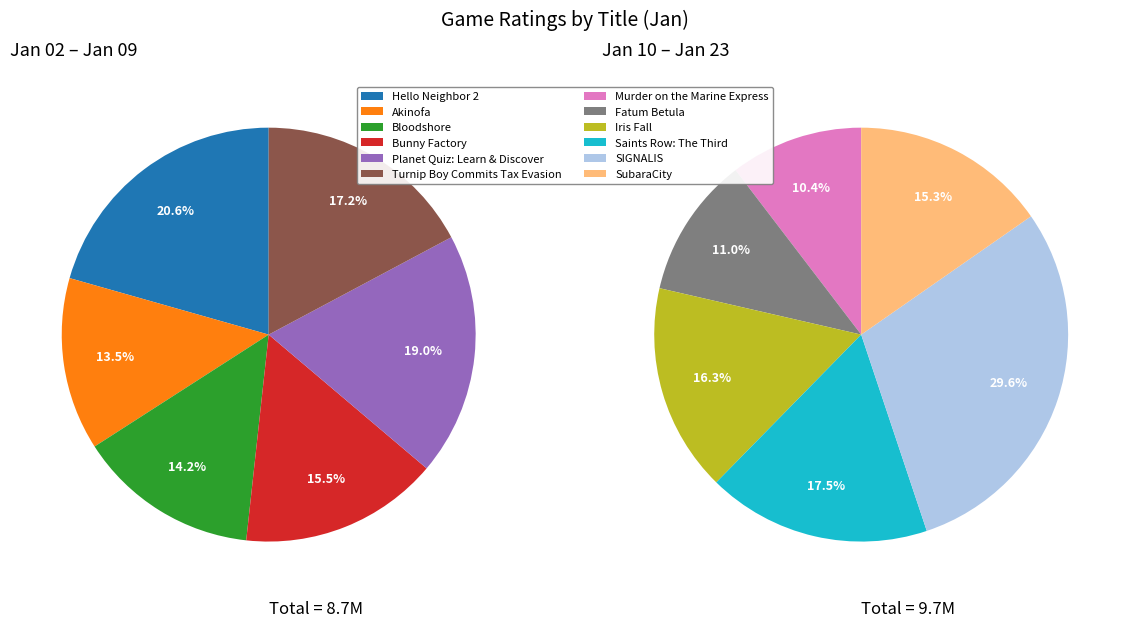

Is it true that Hello Neighbor 2 is 3% of the pie?

False